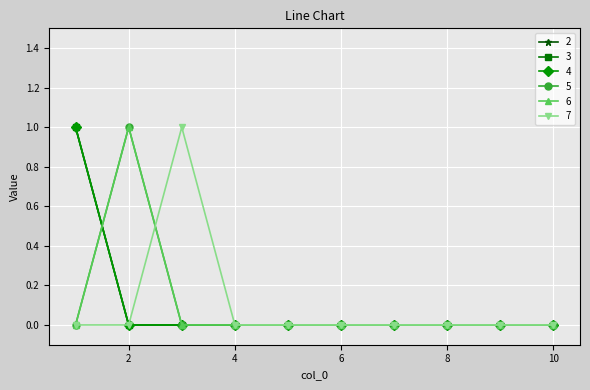

At which category is the sum across all series the highest?

1